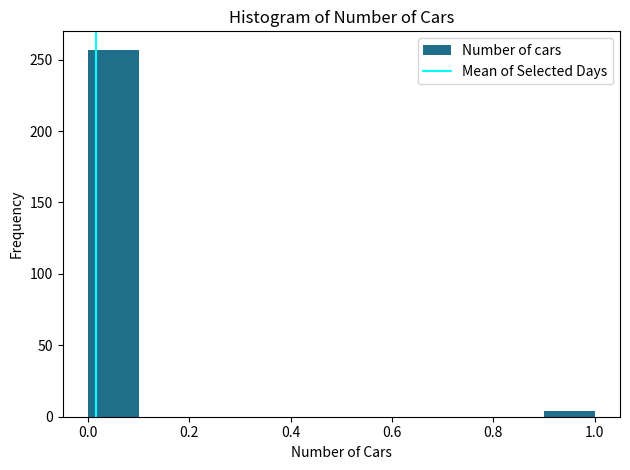

Reading left to right, transcribe this chart: for each bar, give the range it covers on the x-axis and its height. The values are not printed on the chart, so give them approximately, as read against the axis.

0.0 to 0.1: 255
0.1 to 0.2: 0
0.2 to 0.3: 0
0.3 to 0.4: 0
0.4 to 0.5: 0
0.5 to 0.6: 0
0.6 to 0.7: 0
0.7 to 0.8: 0
0.8 to 0.9: 0
0.9 to 1.0: under 5